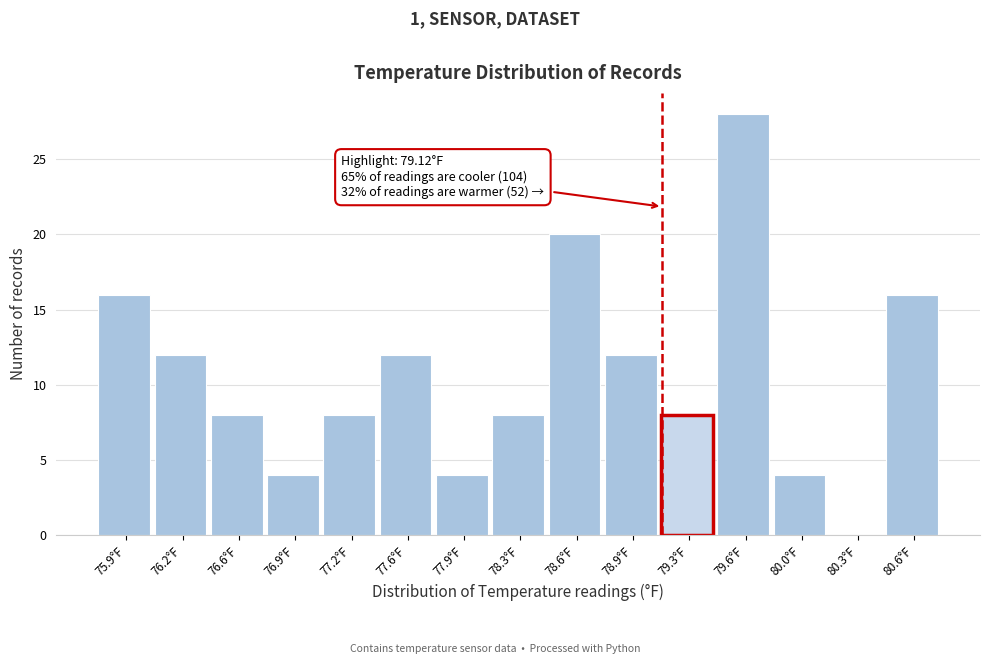

Which range on the x-axis has the tallest bar?

79.45 to 79.80